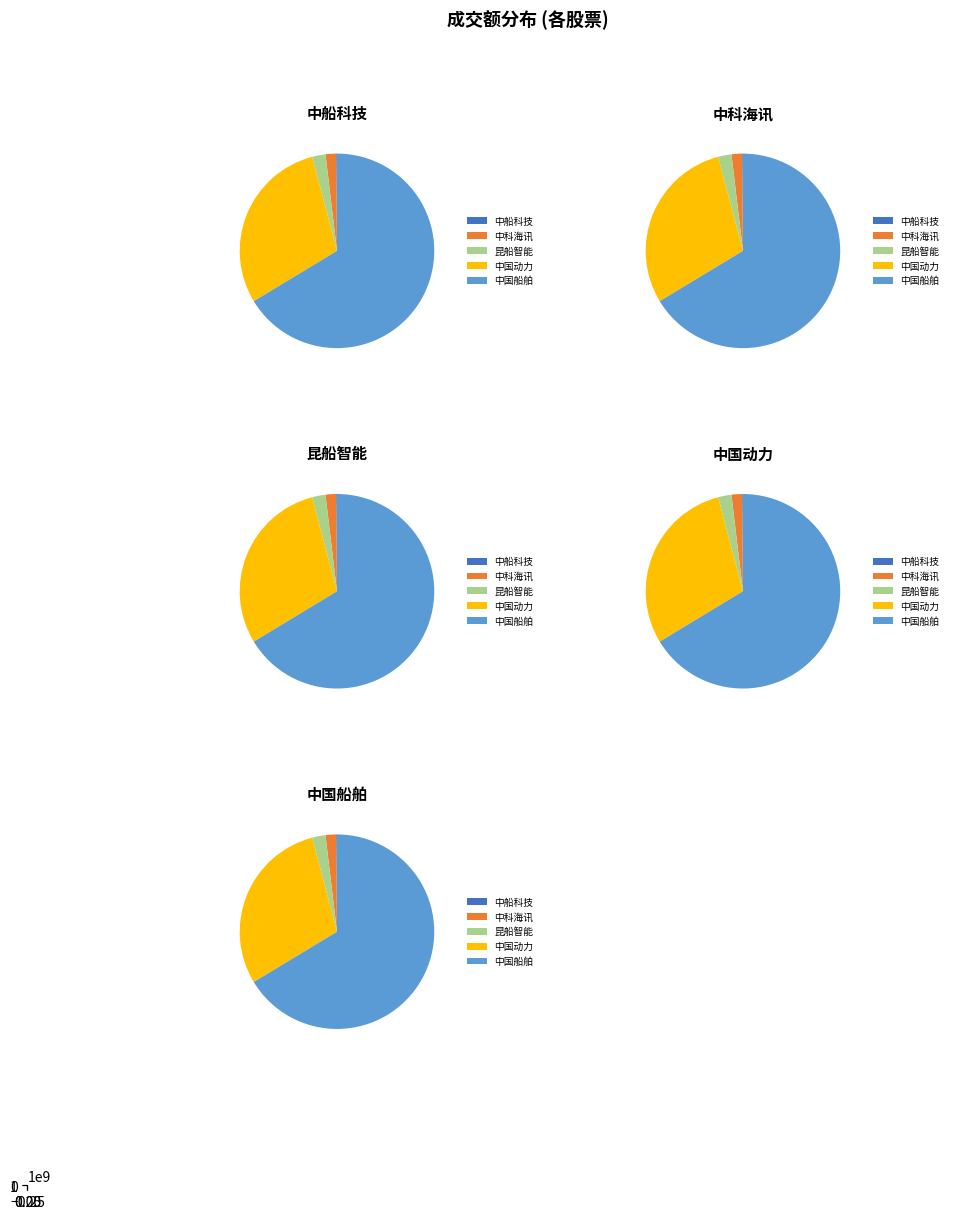

Is it true that 昆船智能 is 17% of the pie?

False